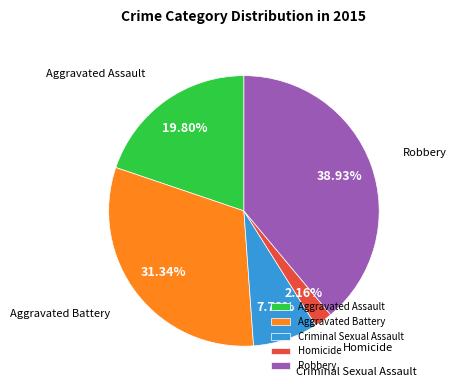

How many slices are in this pie chart?

5